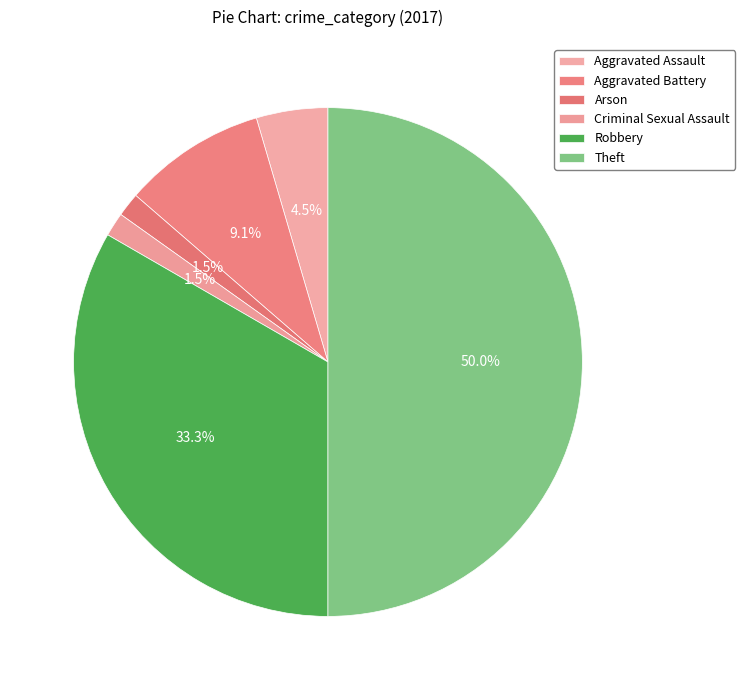

How many slices are in this pie chart?

6